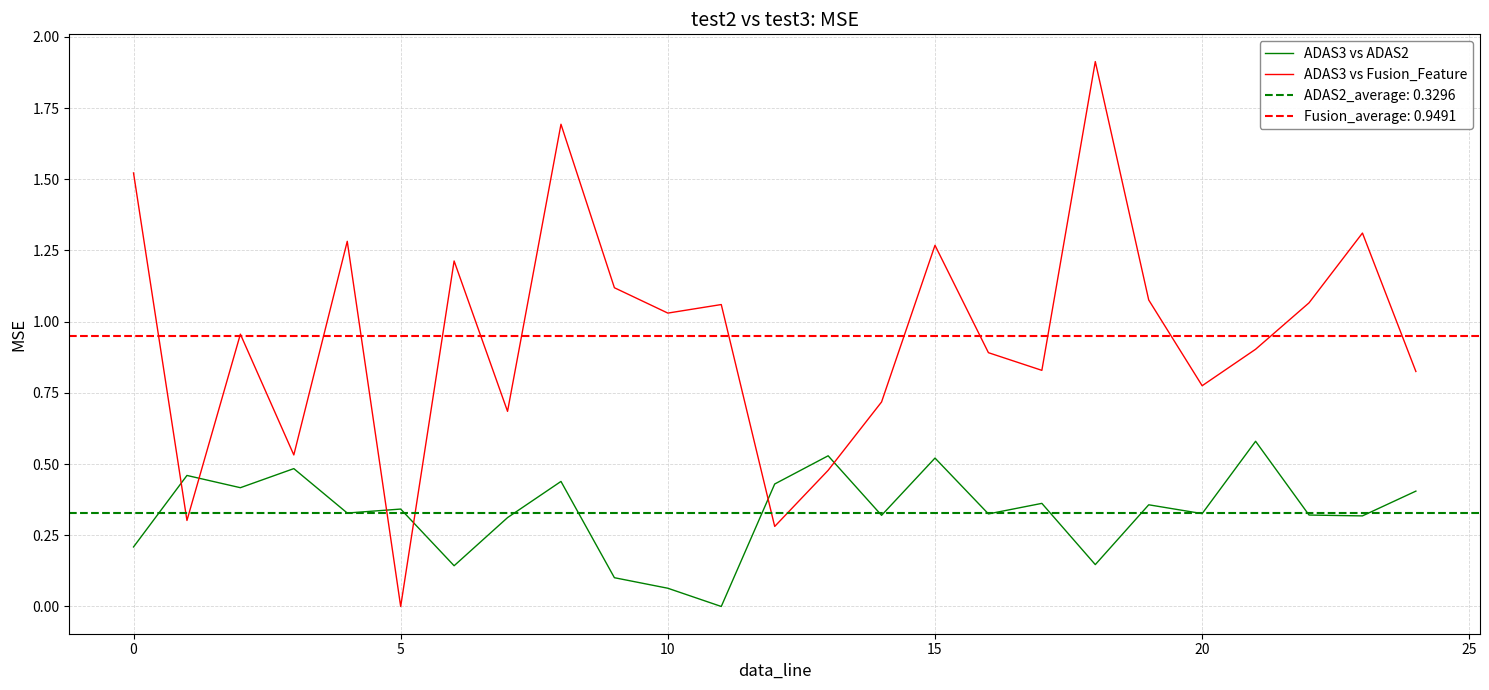

What is the maximum value for ADAS3 vs Fusion_Feature?

1.9